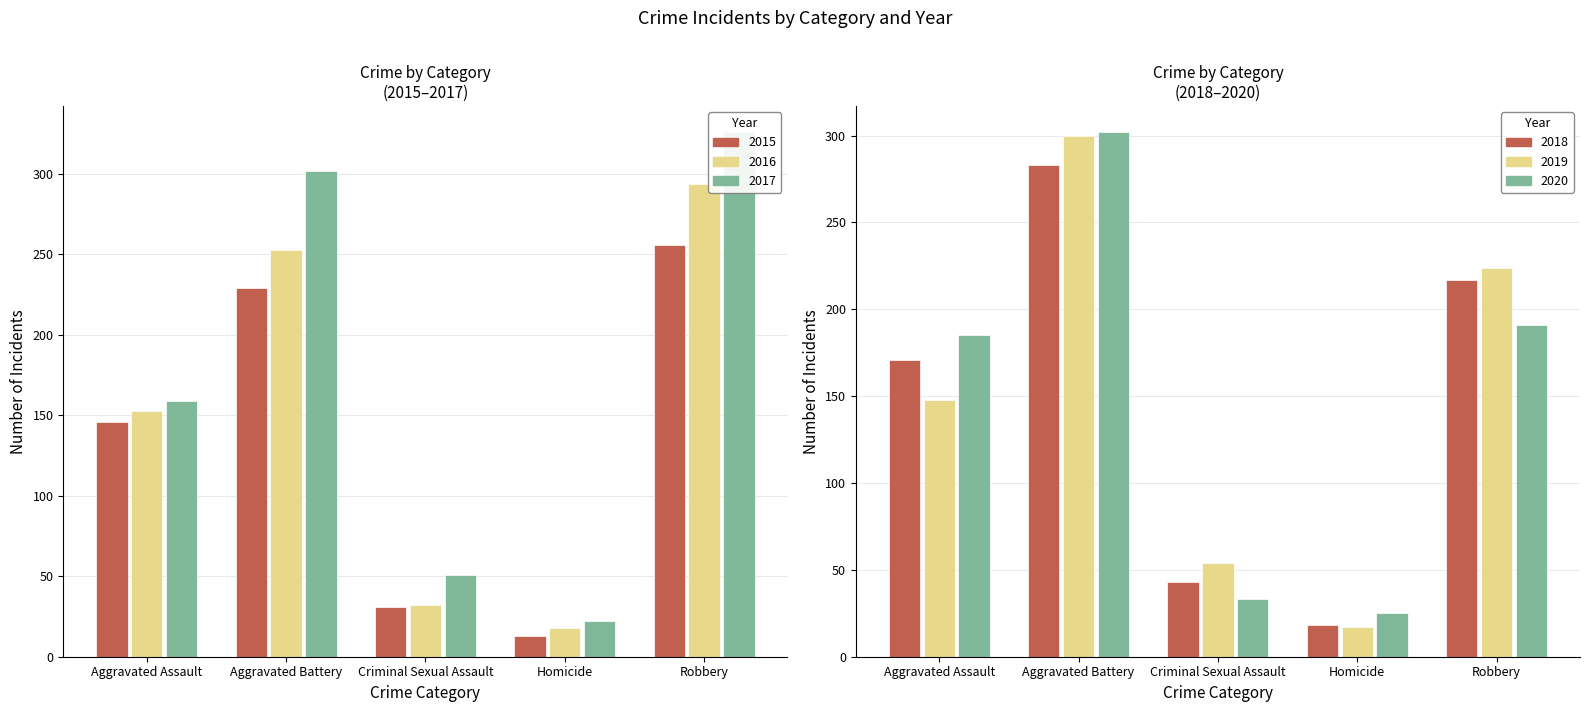

What is the average value of the 2015 series?

135